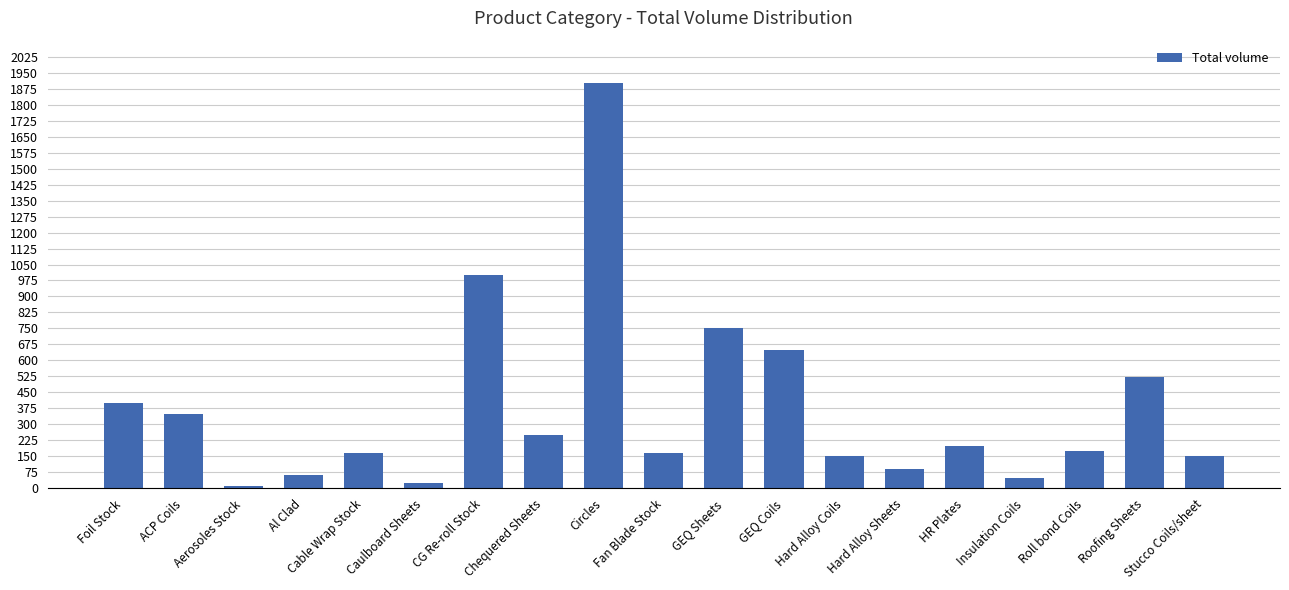

What is the difference between the maximum and minimum values?

1888